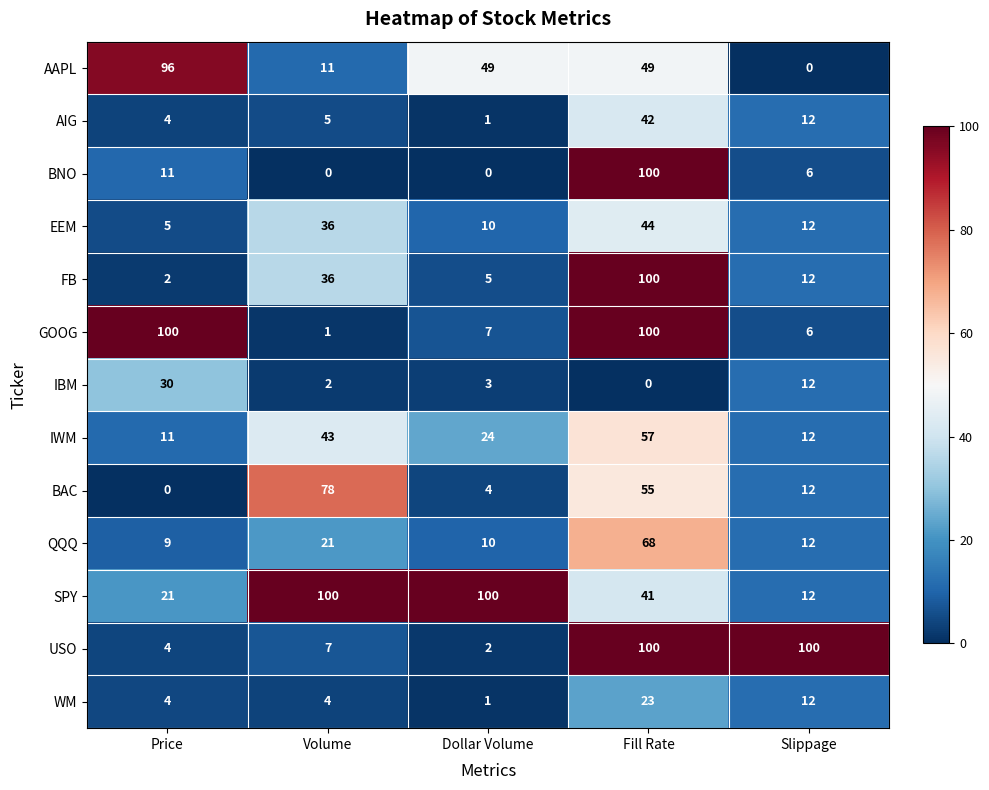

Count the number of data series in this chart.

13